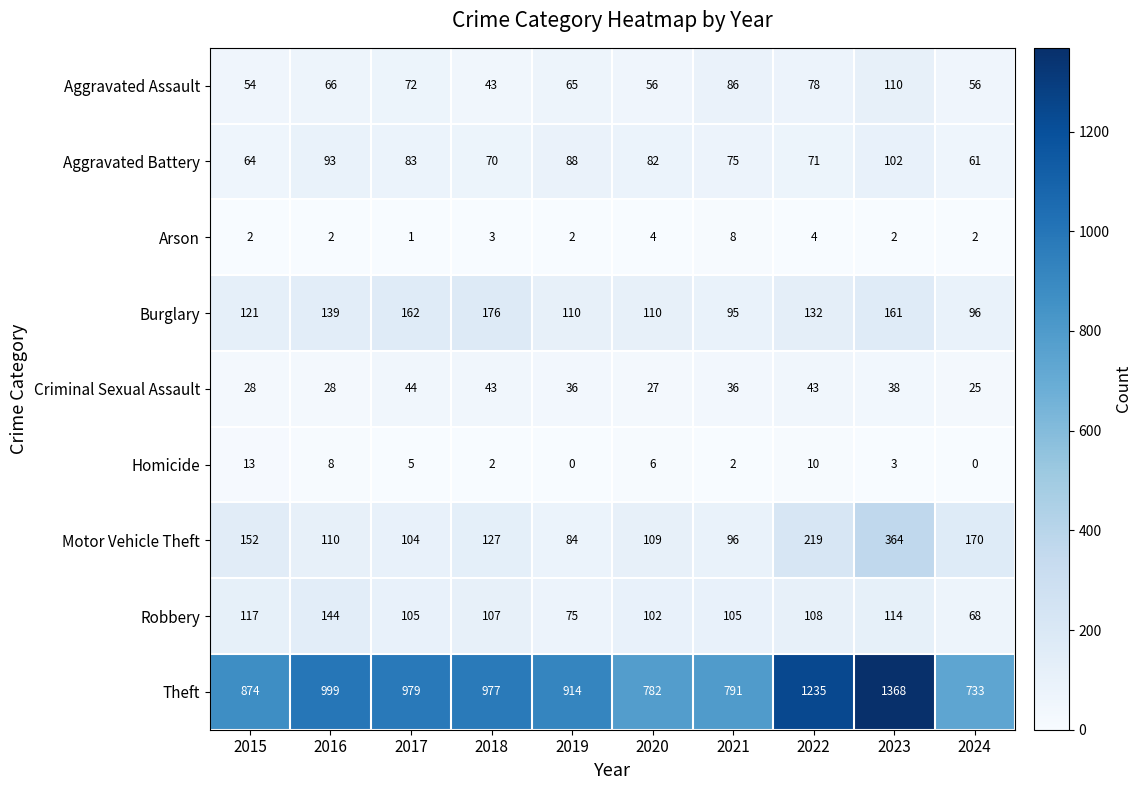

At how many categories does at least one series exceed 472?

10